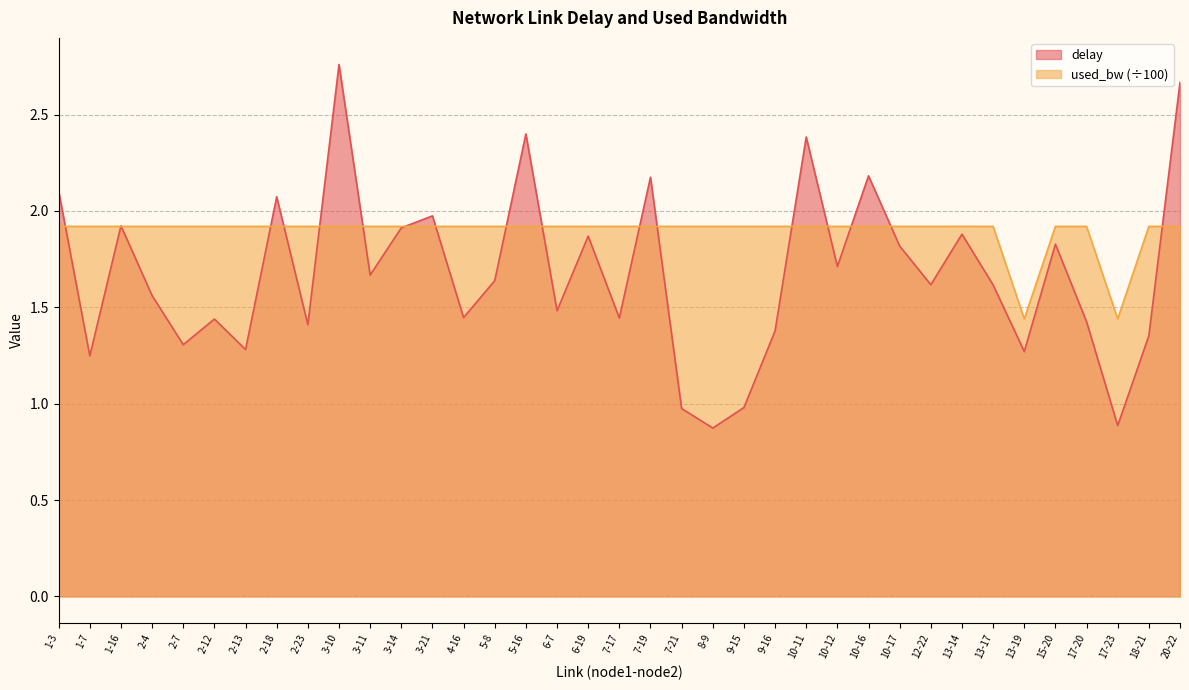

Which series has the widest spread of values?

delay